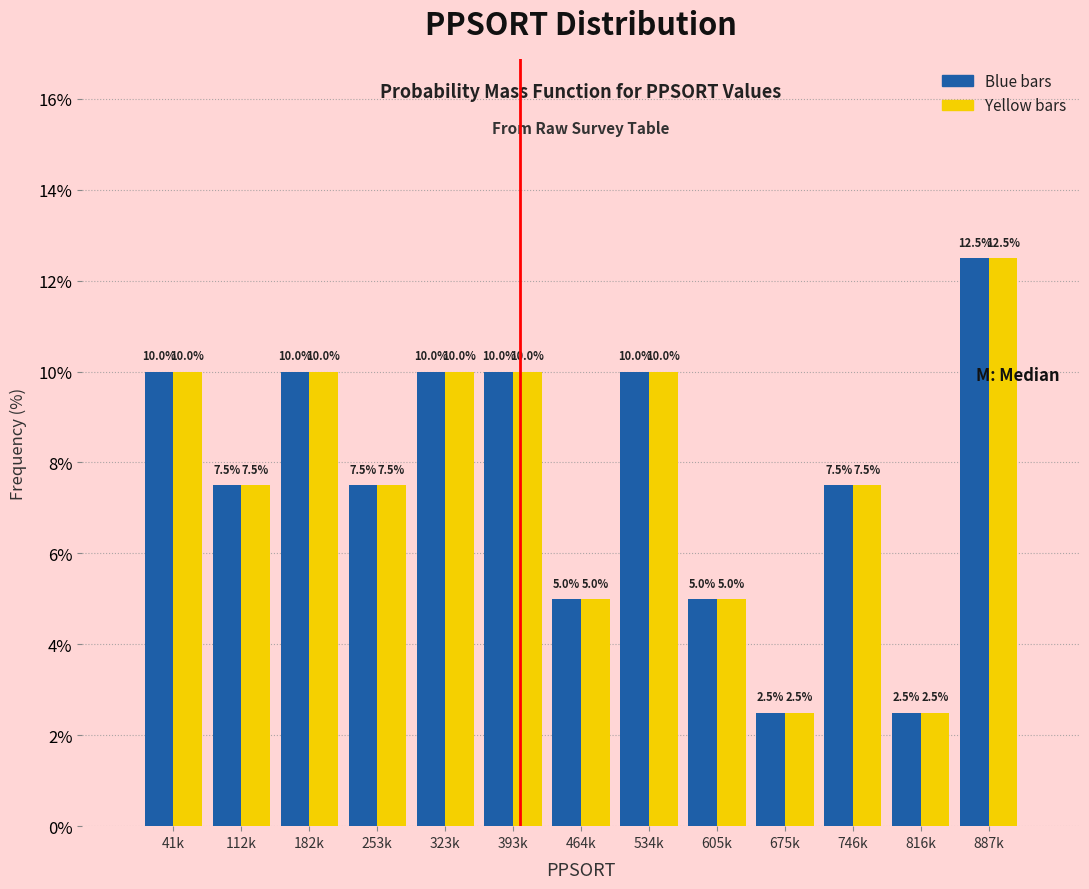

What is the total value across all series at 41k?

20.0